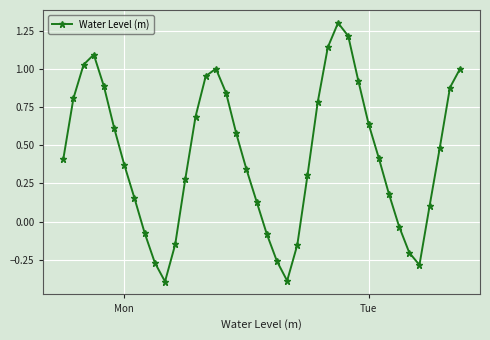

What is the sum of all values?

17.3